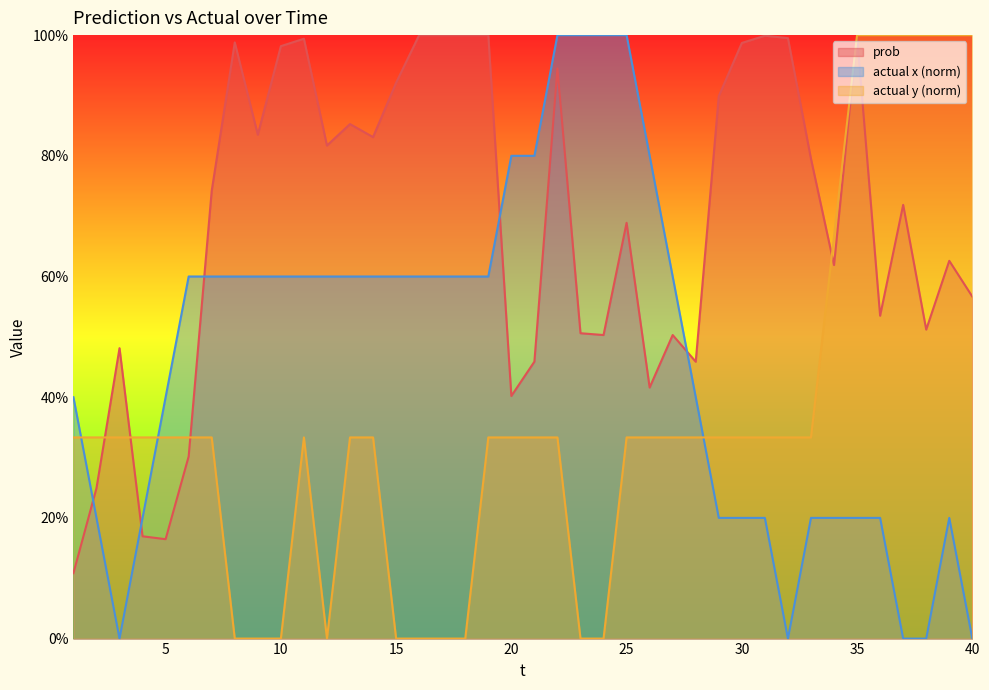

At which label is actual y closest to 0?

8